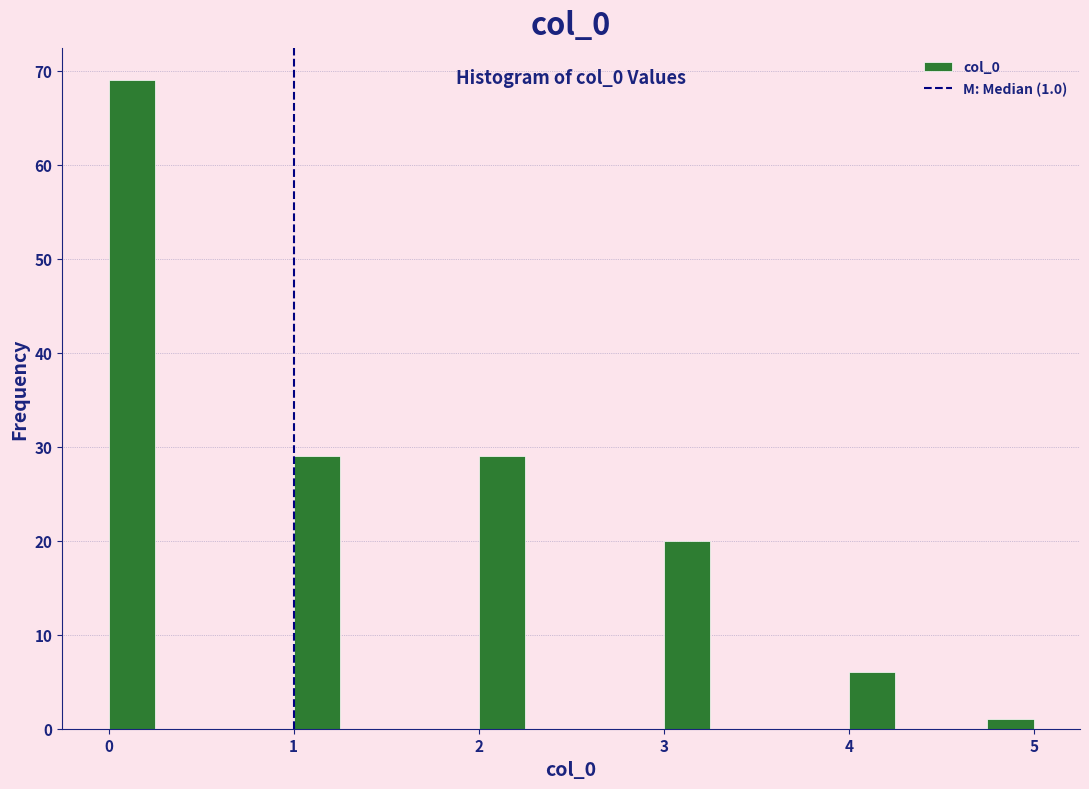

Around what value on the x-axis is the tallest bar? Give the approximate position of its centre, as read against the axis.

0.1